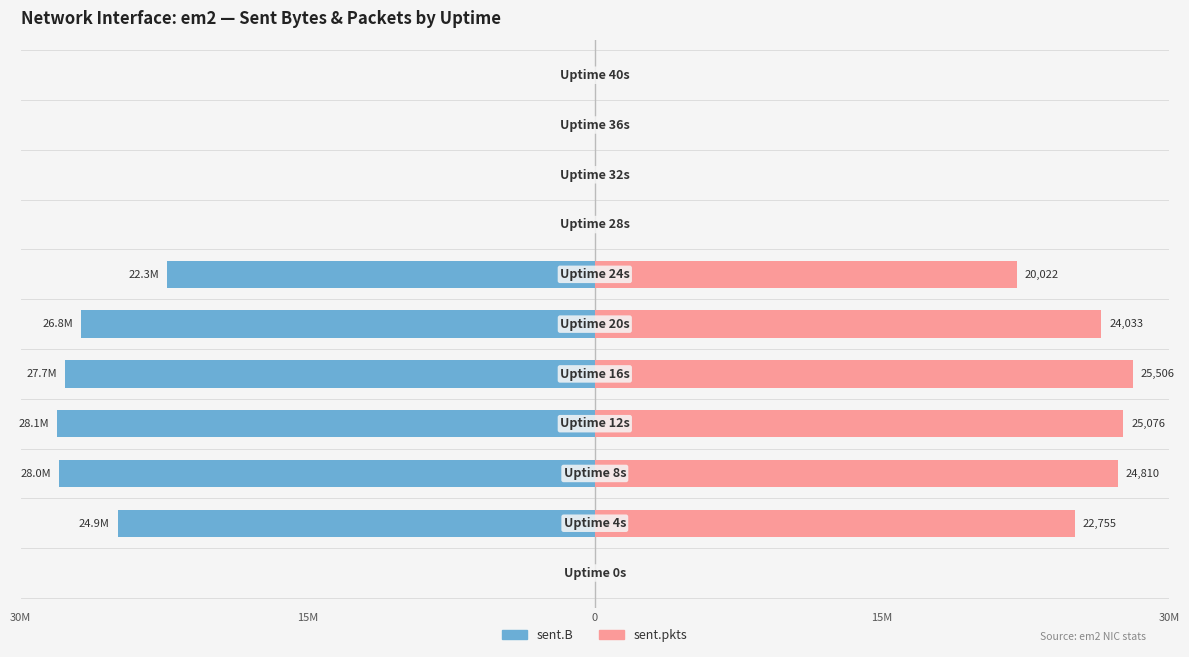

How many bars are there in each group?

2